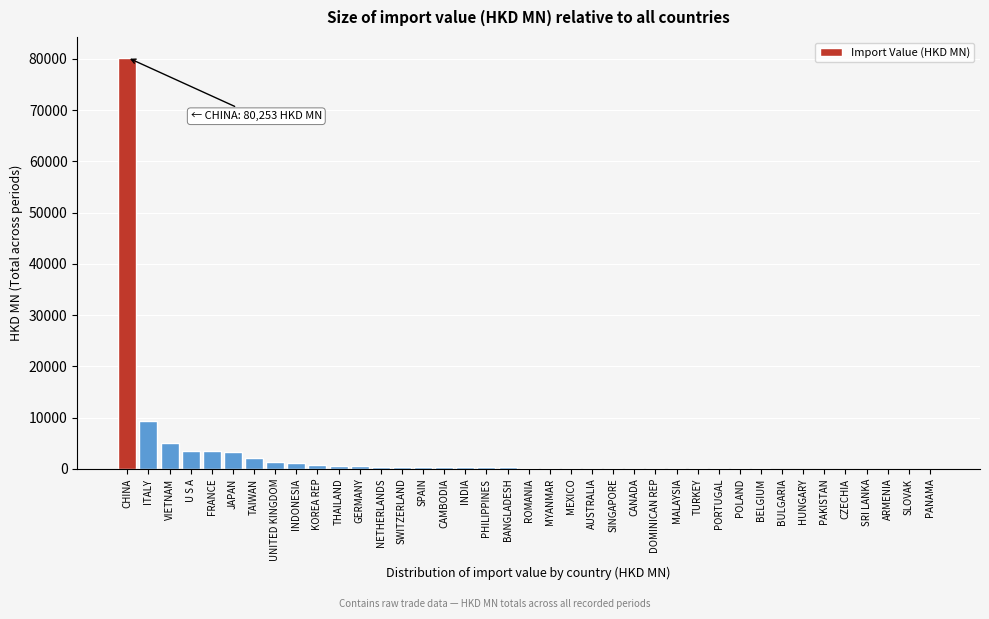

Which category has the highest value across all series?

CHINA